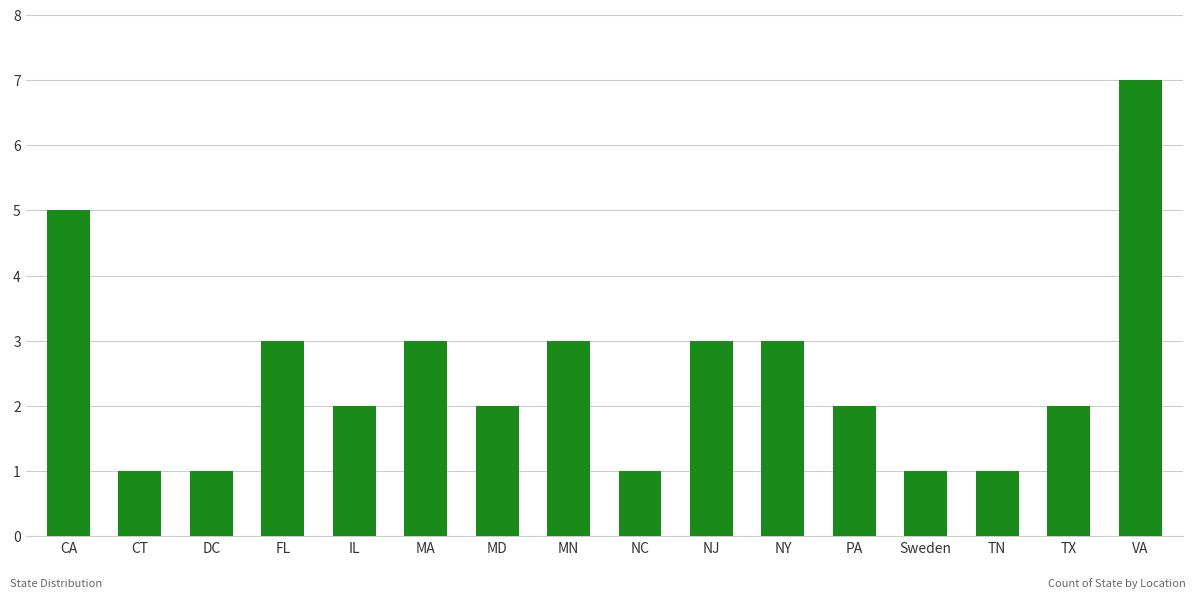

The value at MD is 2. True or false?

True